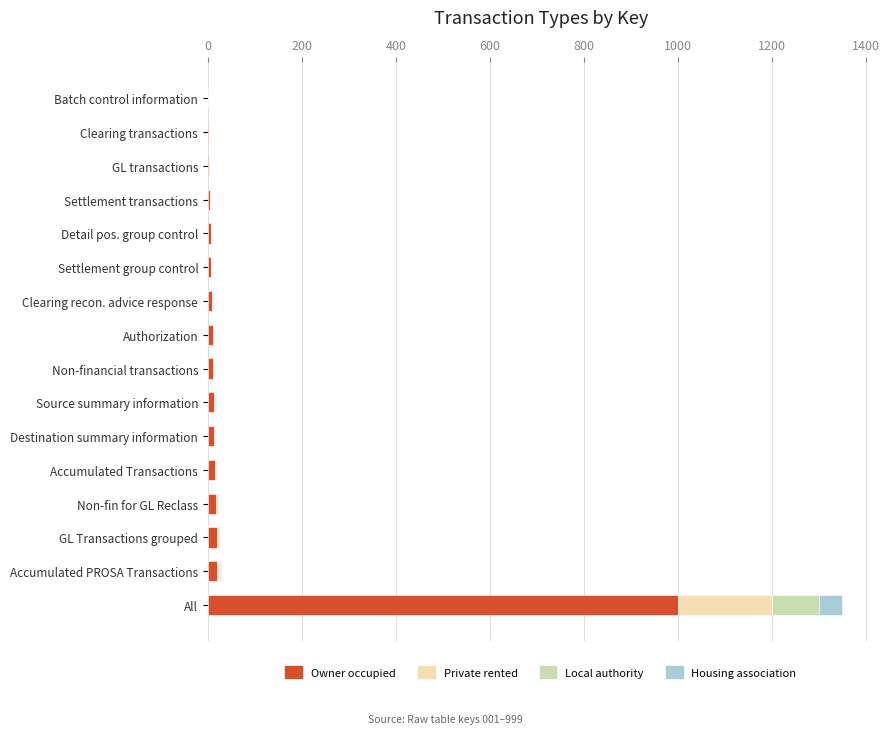

At which category is the sum across all series the highest?

All